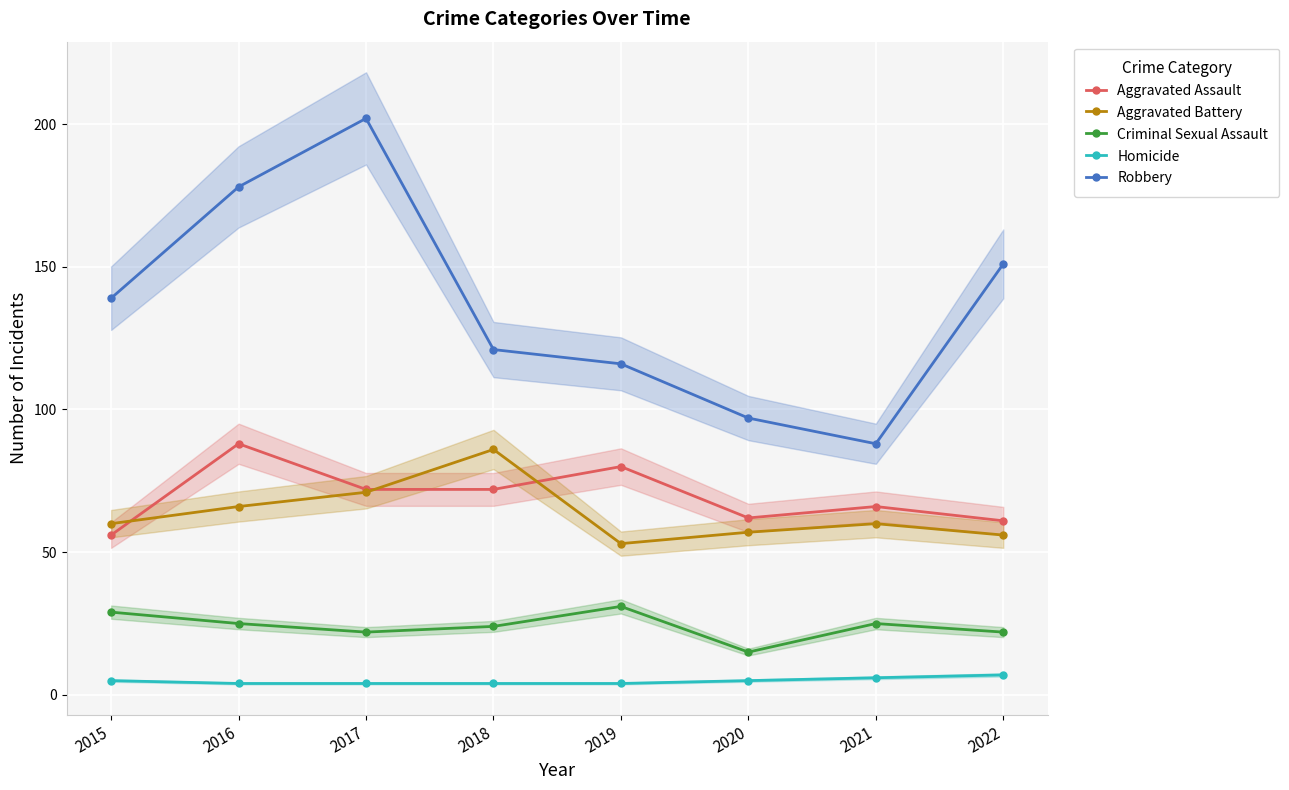

What is the sum of all Criminal Sexual Assault values?

193